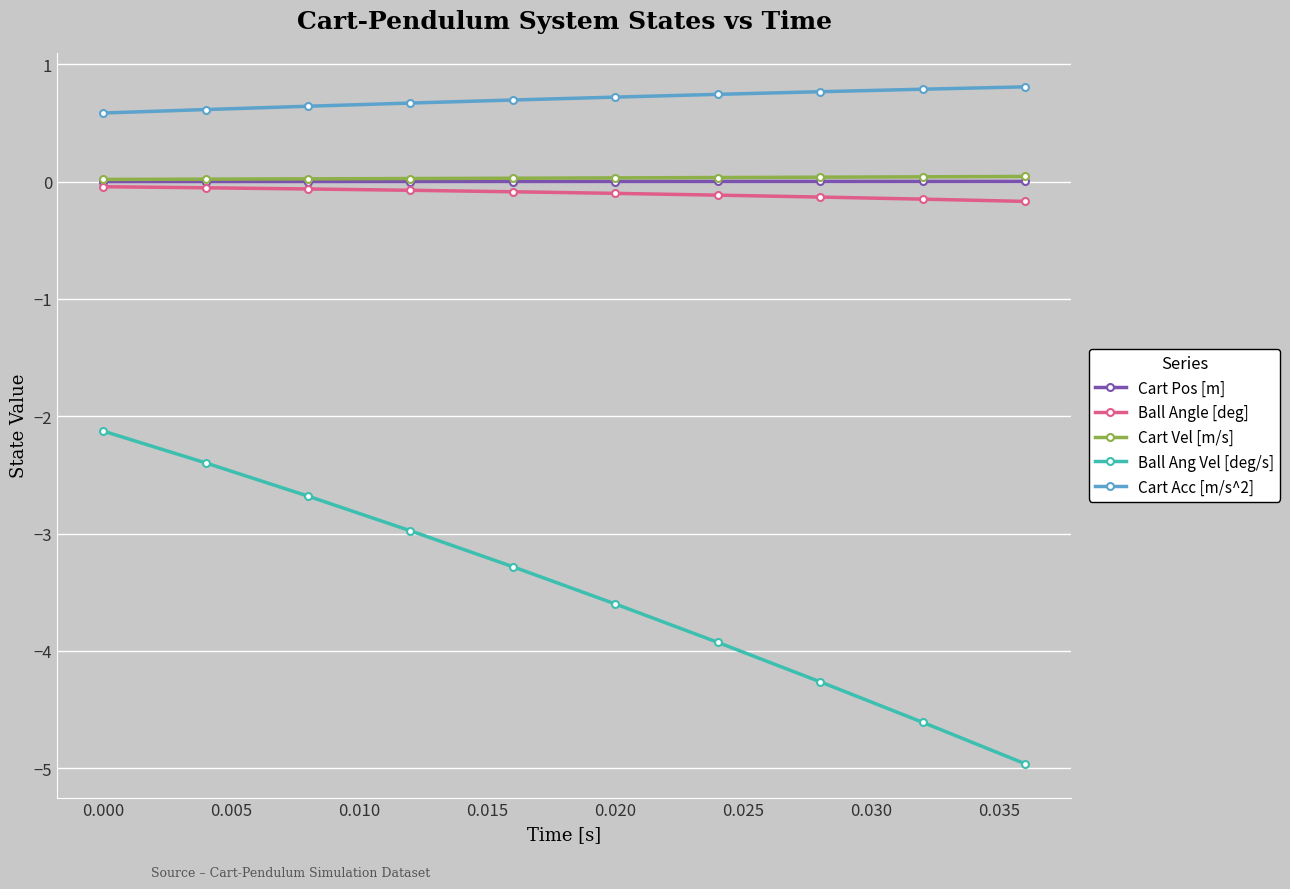

What is the smallest value displayed?

-5.0